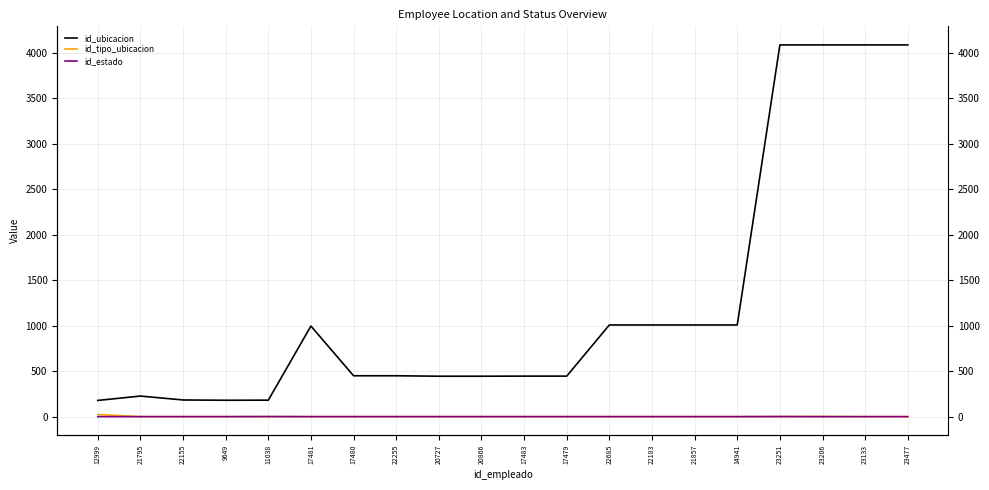

At which category is the sum across all series the highest?

23251